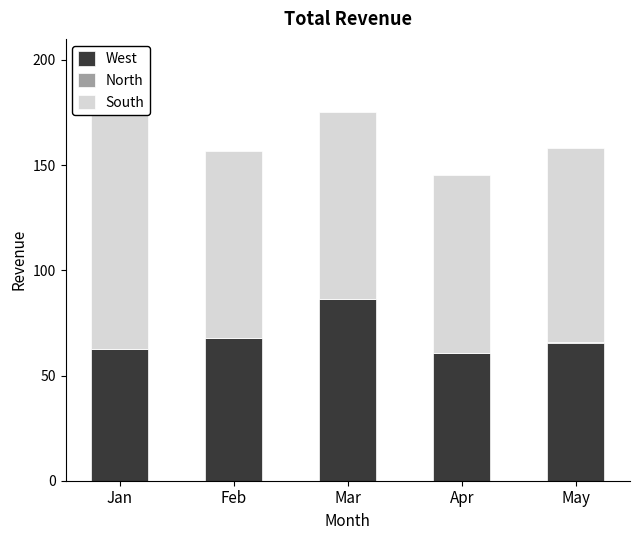

True or false: North has a value of 0.2 at May.

True